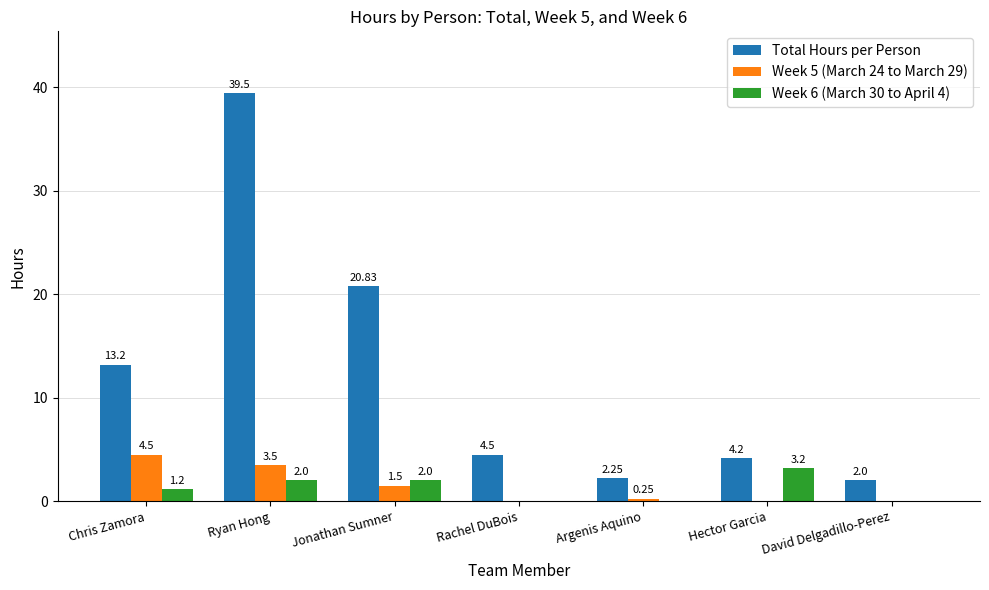

What is the difference between the Week 5 (March 24 to March 29) values at Jonathan Sumner and Hector Garcia?

1.5